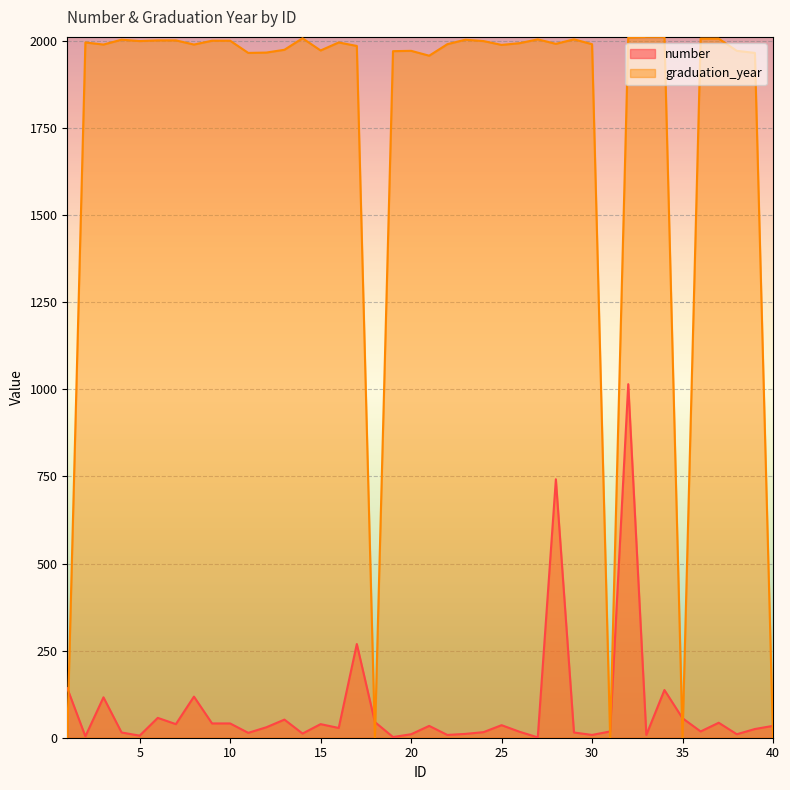

What is the sum of the number values at 23 and 5?

17